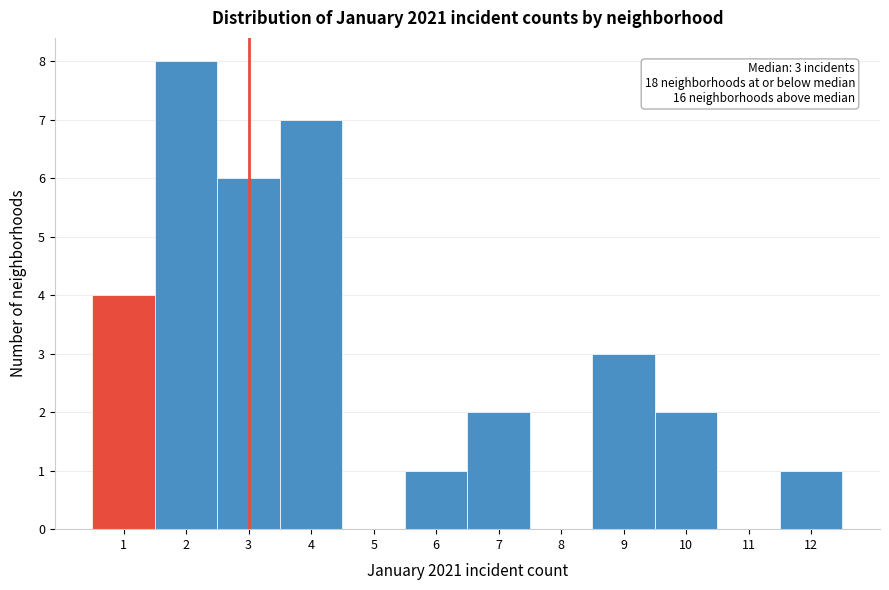

Over which range of the x-axis is the bar tallest?

1.5 to 2.5